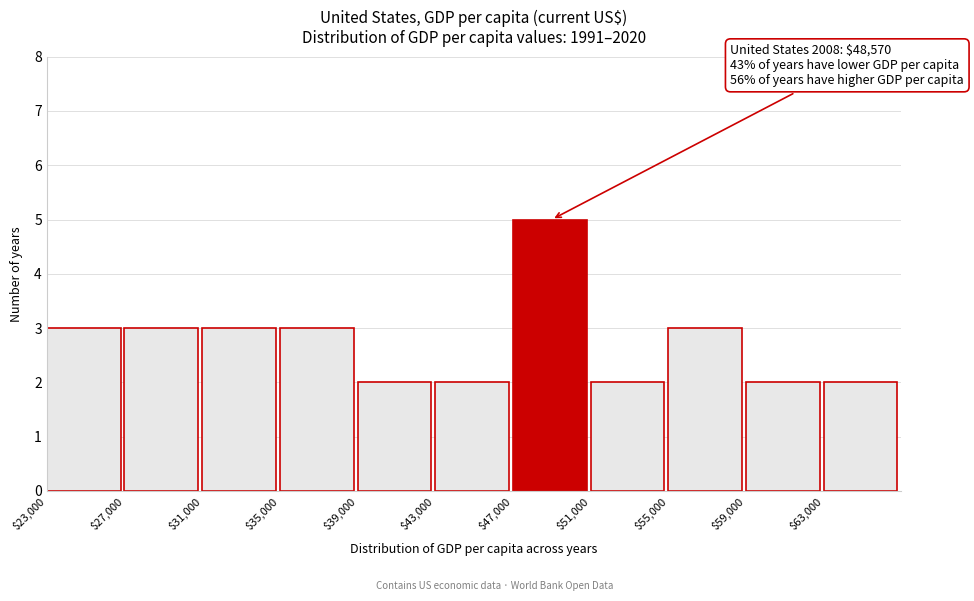

Which range on the x-axis has the tallest bar?

47000 to 51000